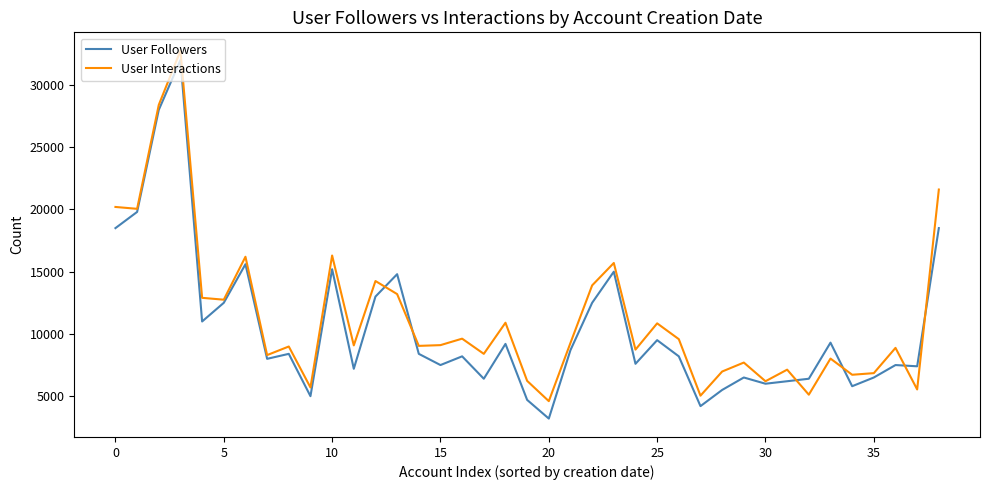

What is the minimum value shown in the chart?

3200